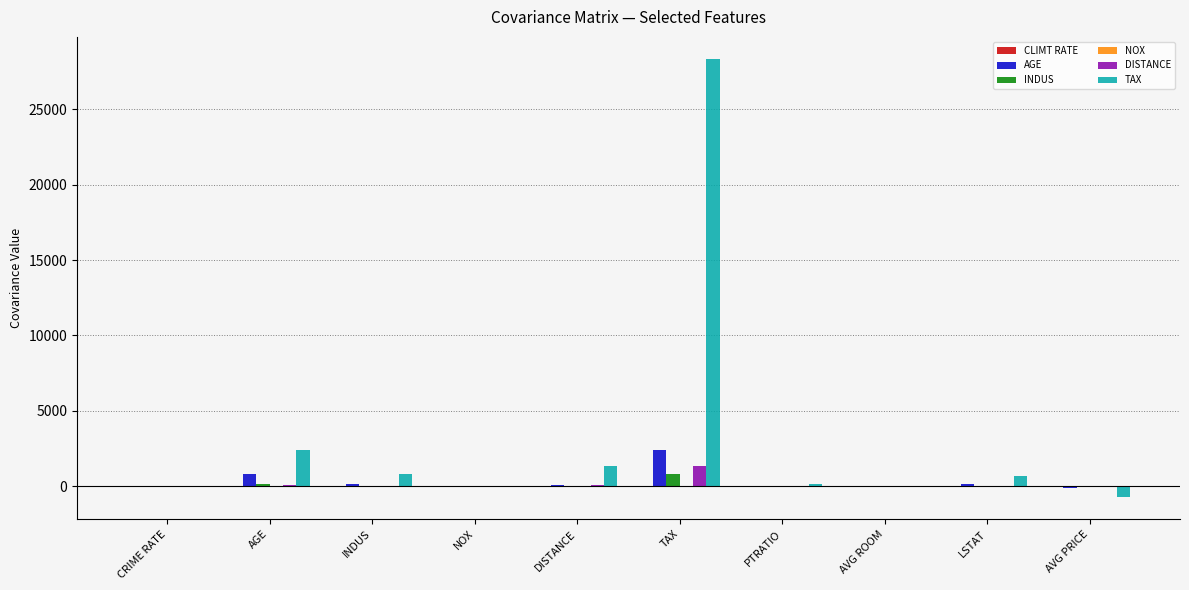

At which category is the sum across all series the highest?

TAX